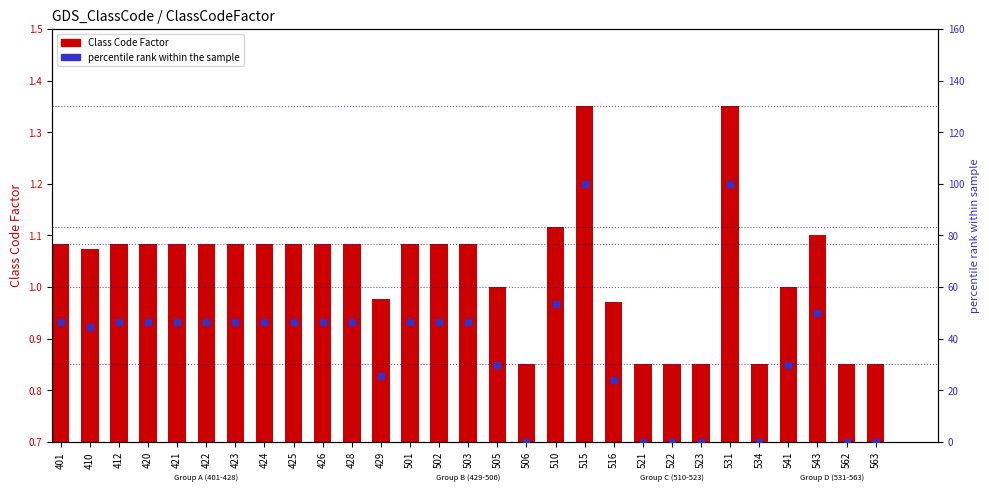

What are all the series names shown in the legend?

Class Code Factor, percentile rank within the sample